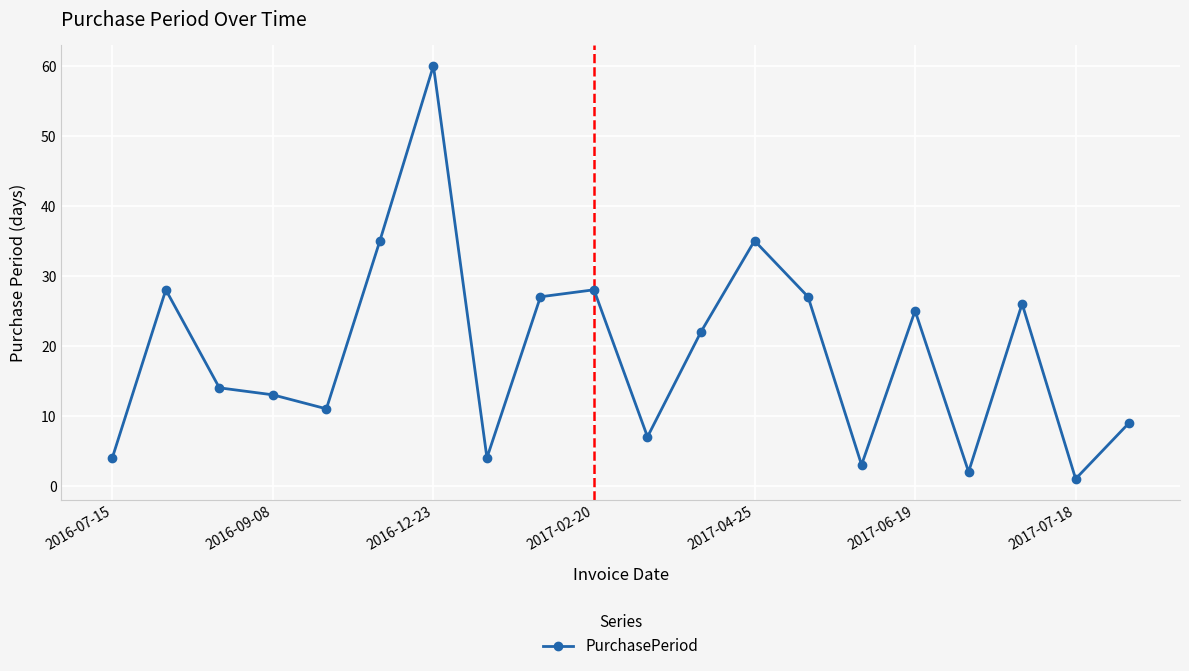

What is the difference between the maximum and second lowest values?

58